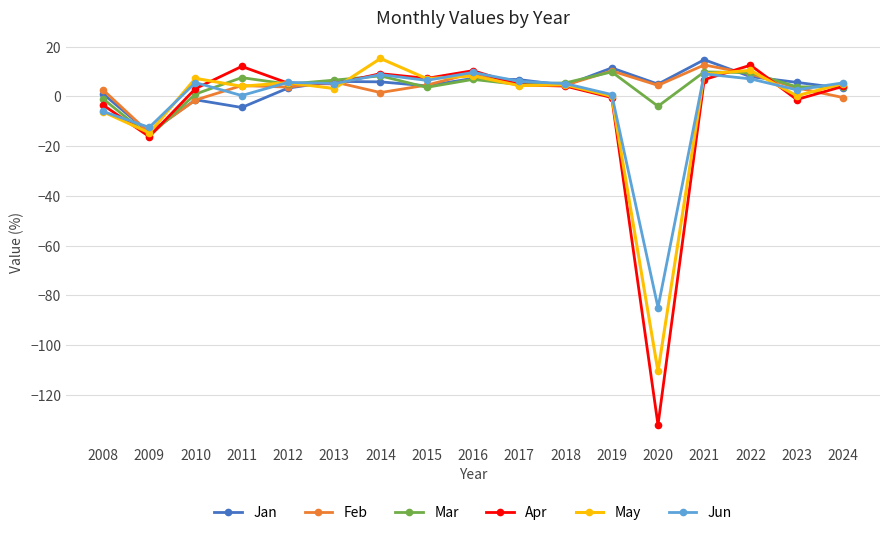

What is the total value across all series at 2024?

20.9